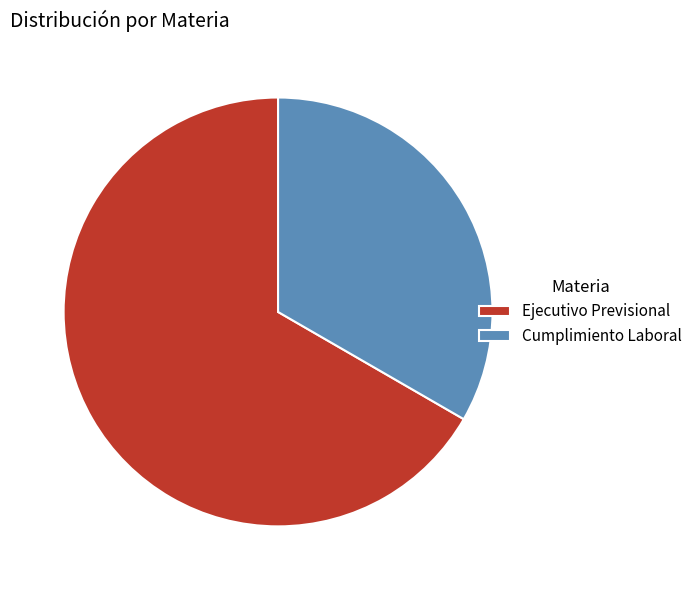

The Cumplimiento Laboral slice represents 33% of the pie. True or false?

True